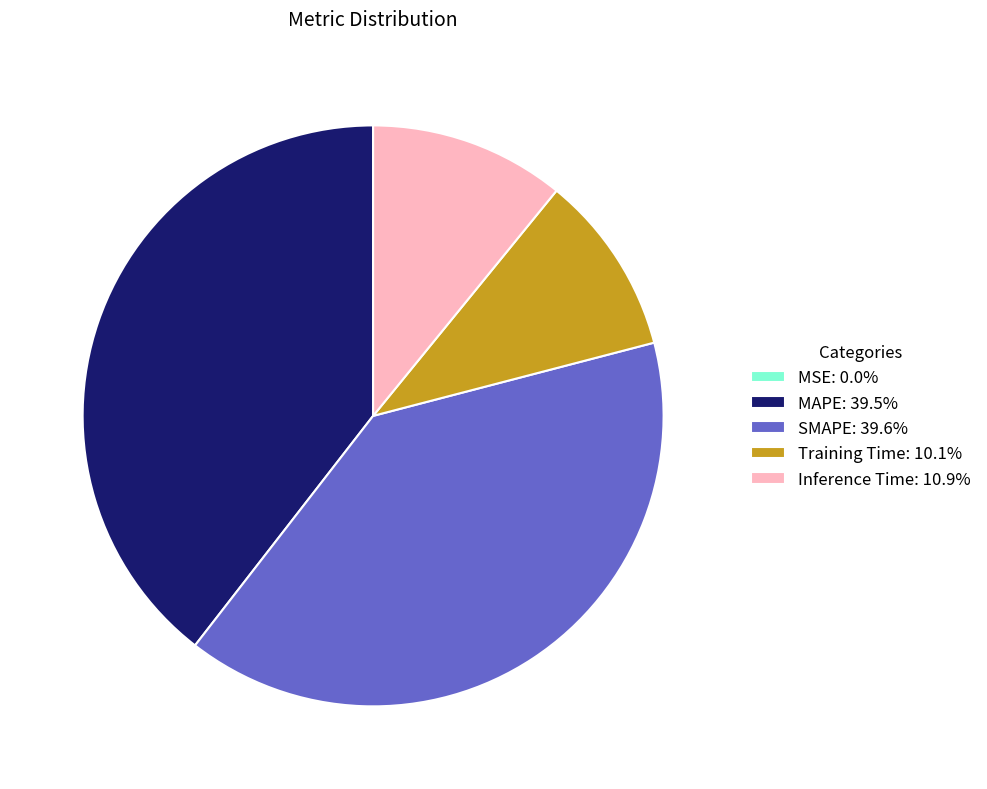

Is the sum of MAPE: 39.5% and Inference Time: 10.9% greater than half?

Yes